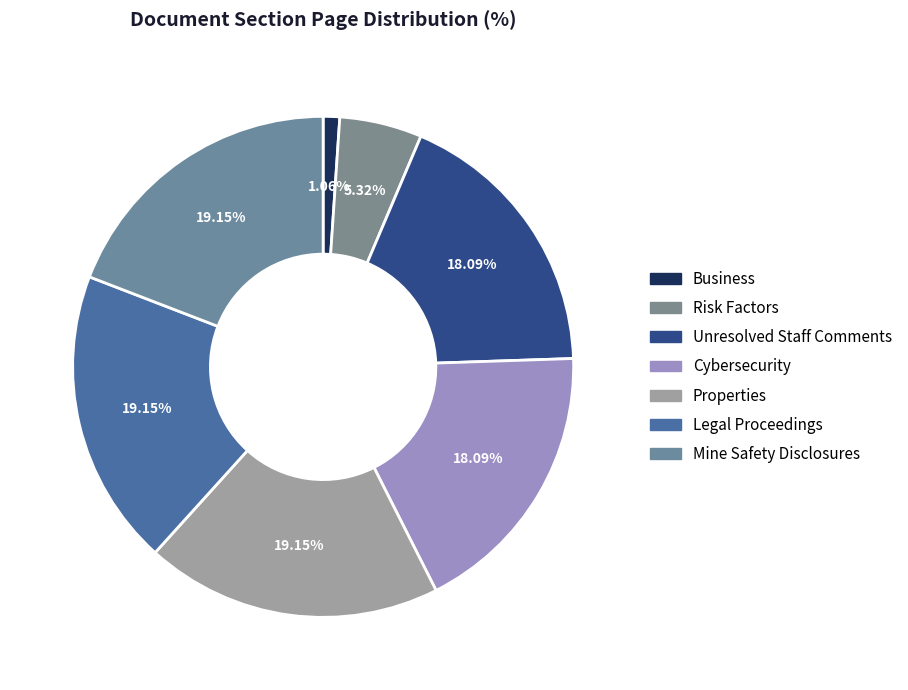

To the nearest percent, what percentage of the pie is Unresolved Staff Comments?

18%